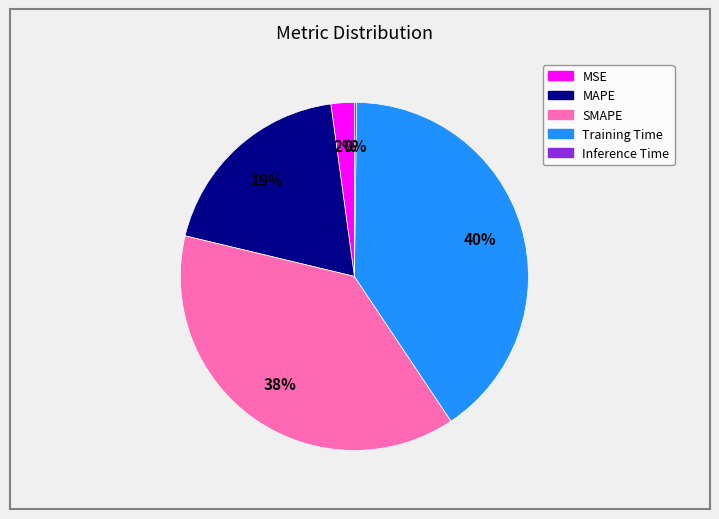

Does any single category account for the majority?

No